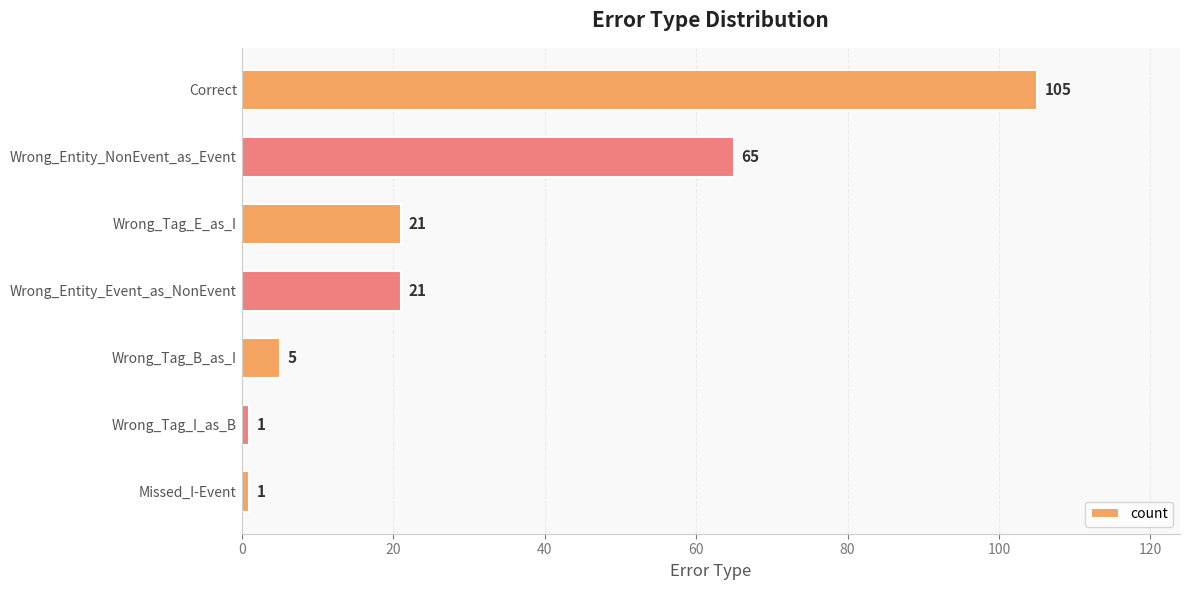

True or false: the data shows 1 at Wrong_Tag_B_as_I.

False